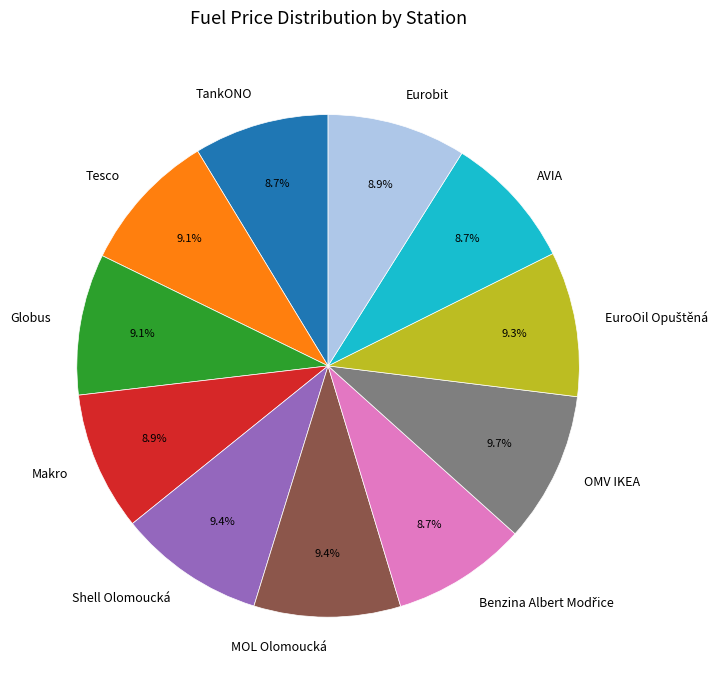

Is OMV IKEA the majority of the pie?

No